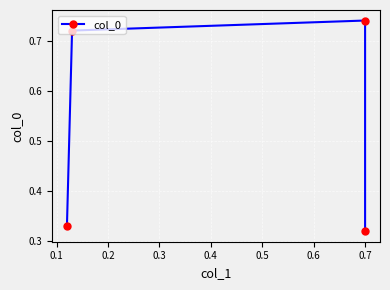

What is the sum of the values at 0.0 and 0.2?

1.1